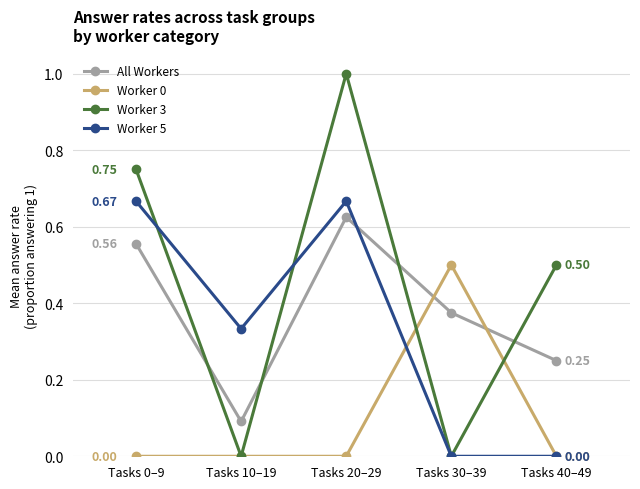

How many times do Worker 0 and All Workers cross each other?

2